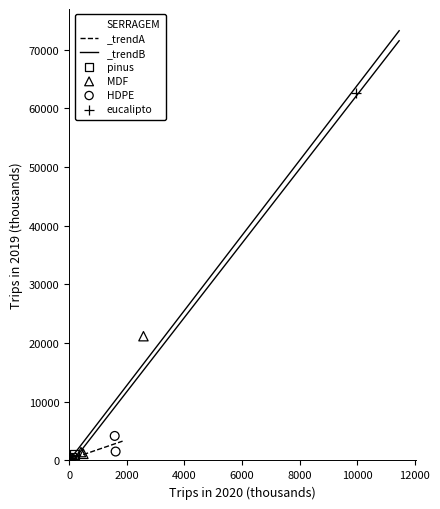

Which series contains the highest Y value?

eucalipto